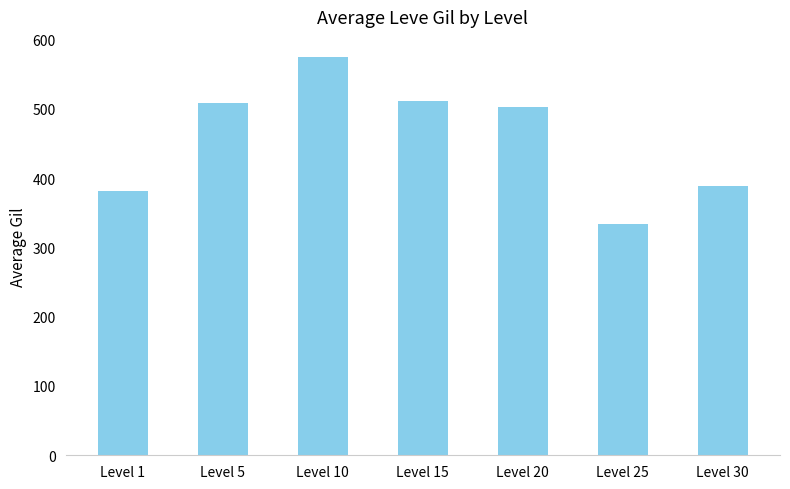

Count the number of categories in the chart.

7